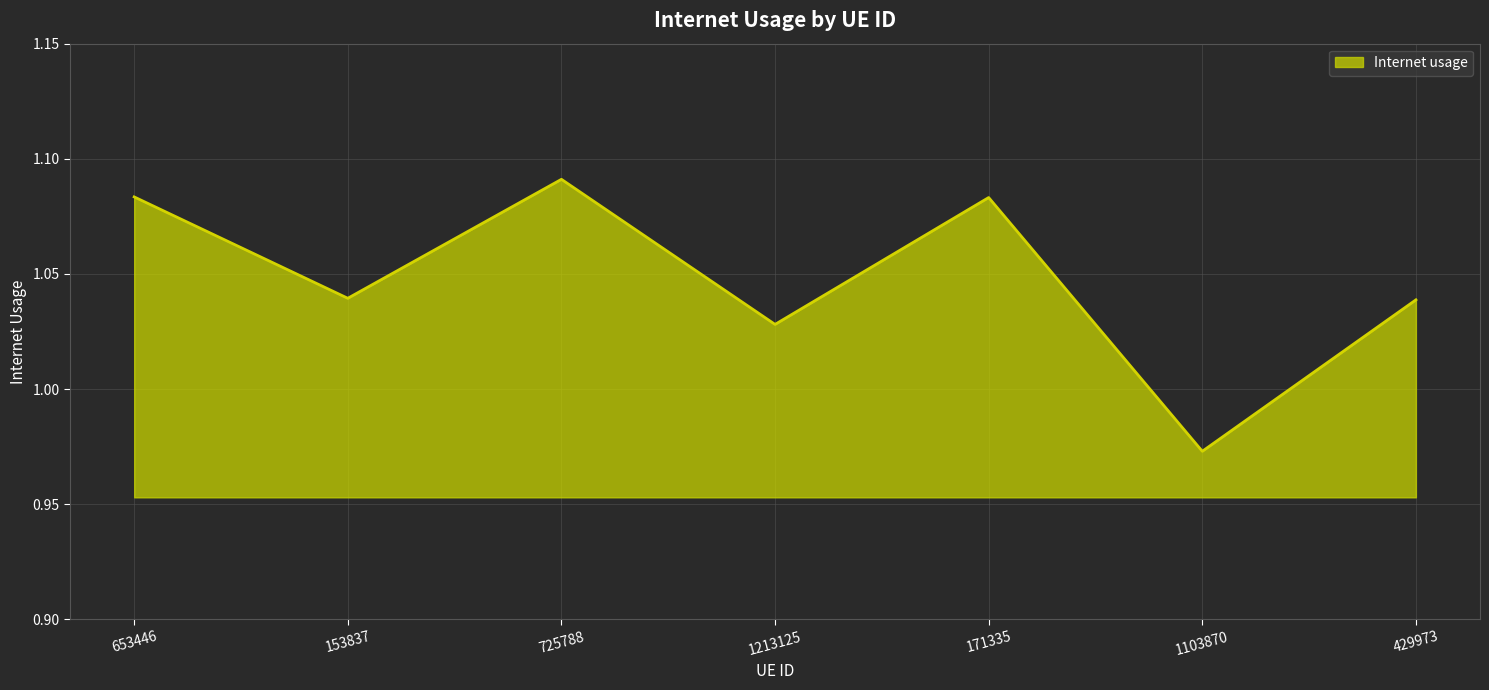

Which category has the lowest value across all series?

1103870